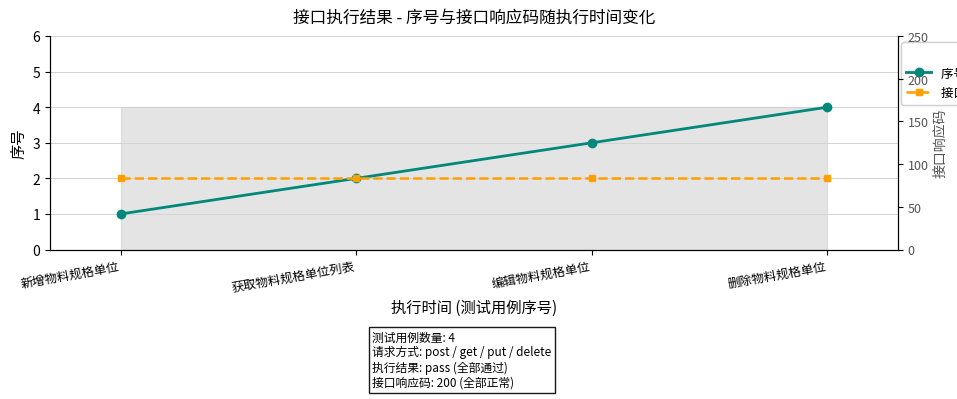

How many distinct data groups are displayed?

2